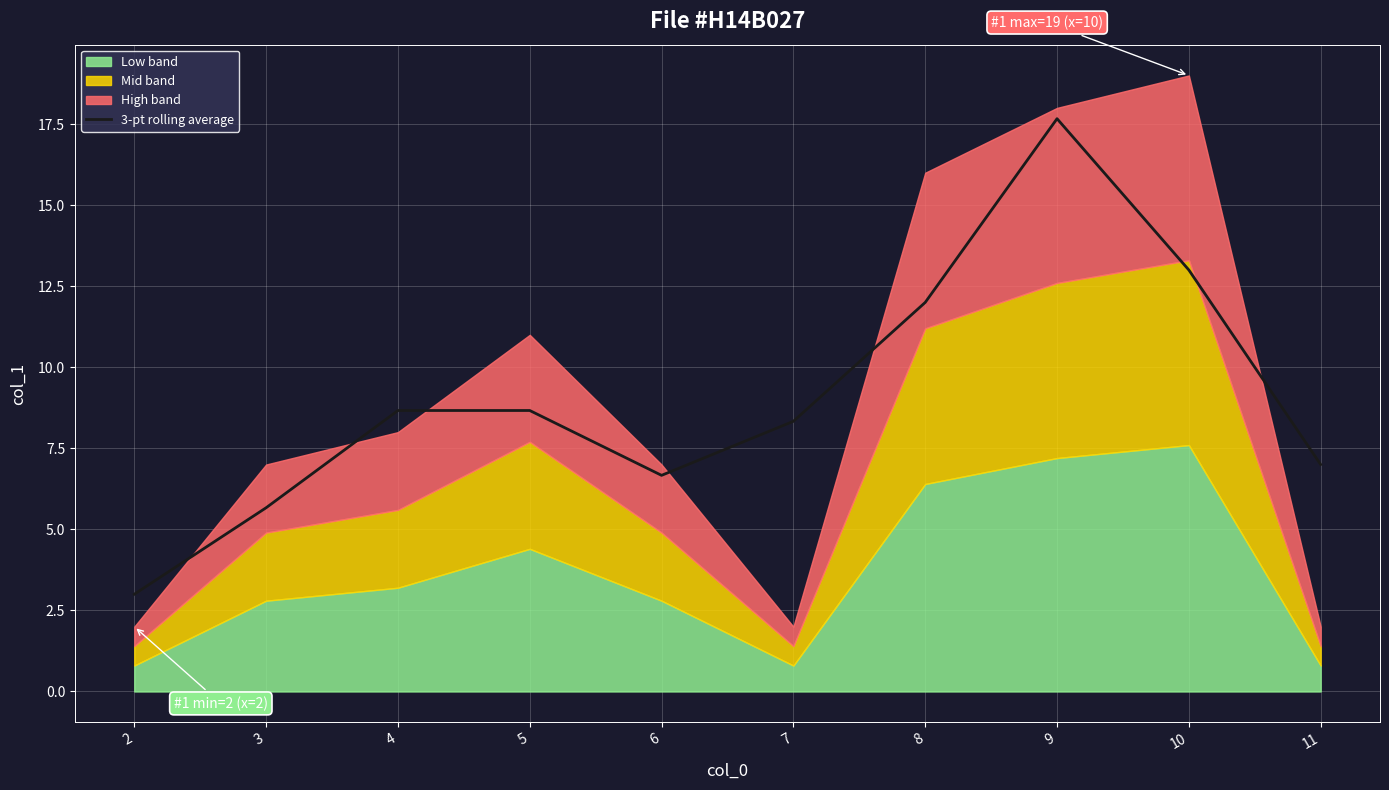

What is the lowest value of the 3-pt rolling average series?

3.0